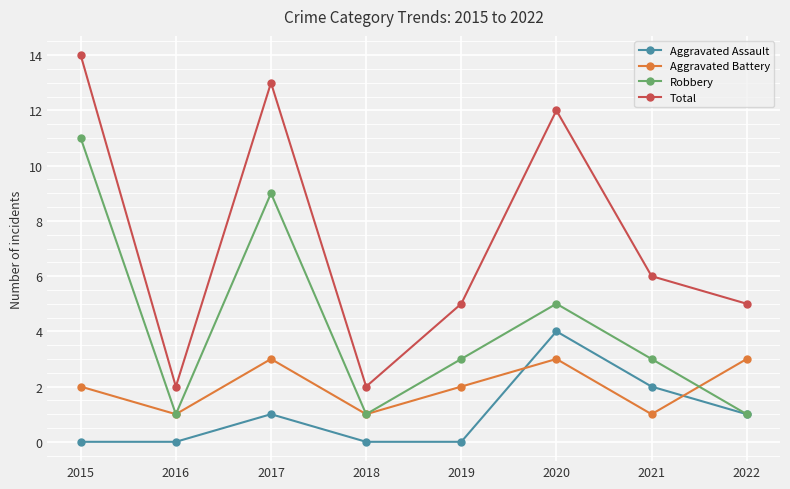

What is the difference between the highest and lowest values at 2020?

9